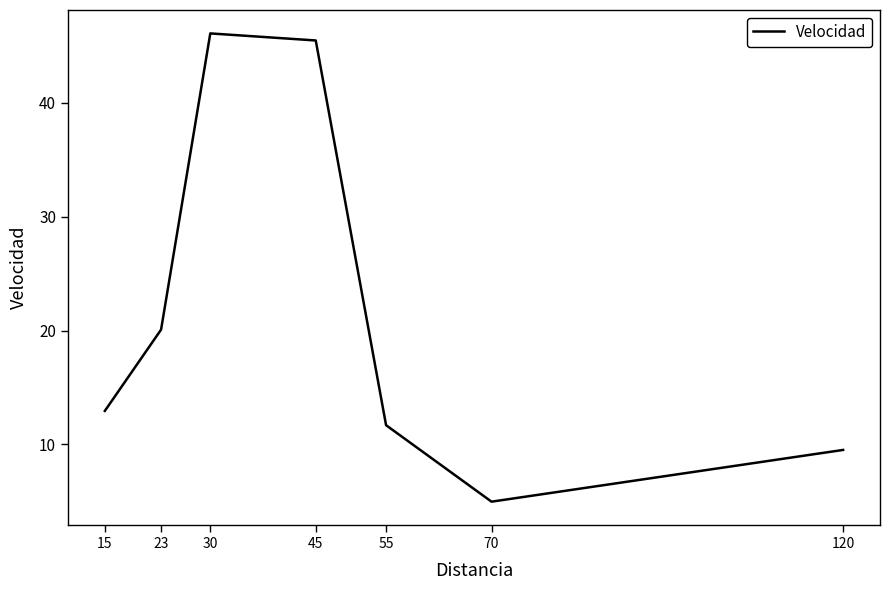

At which category does the chart reach its minimum across all series?

70